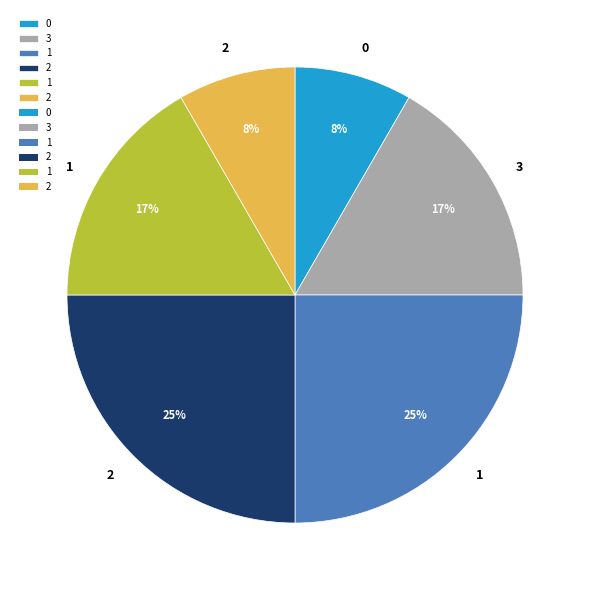

To the nearest percent, what is the average slice percentage?

17%